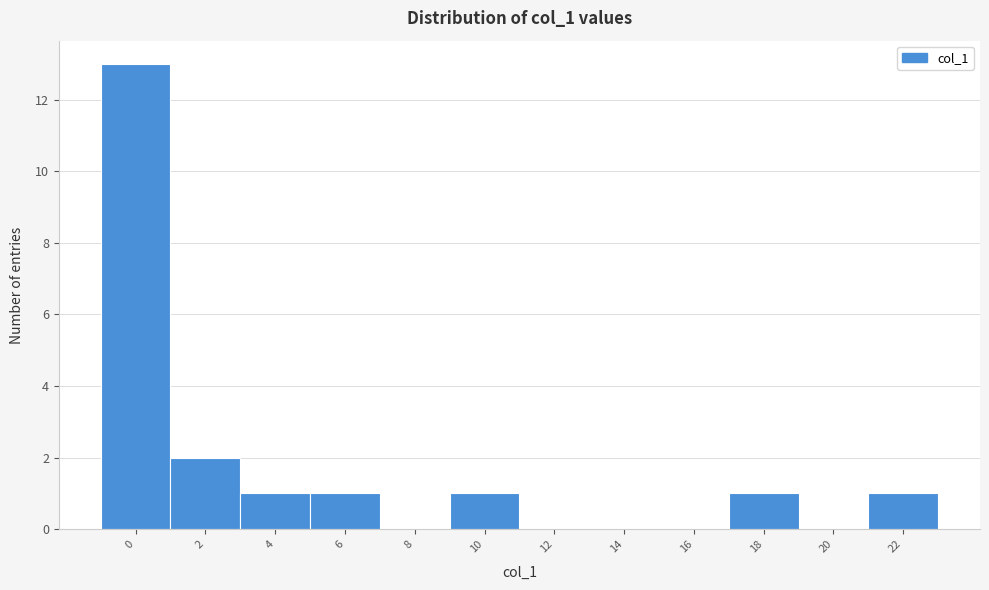

Reading left to right, extract all data points from this chart.

0=13	2=2	4=1	6=1	8=0	10=1	12=0	14=0	16=0	18=1	20=0	22=1